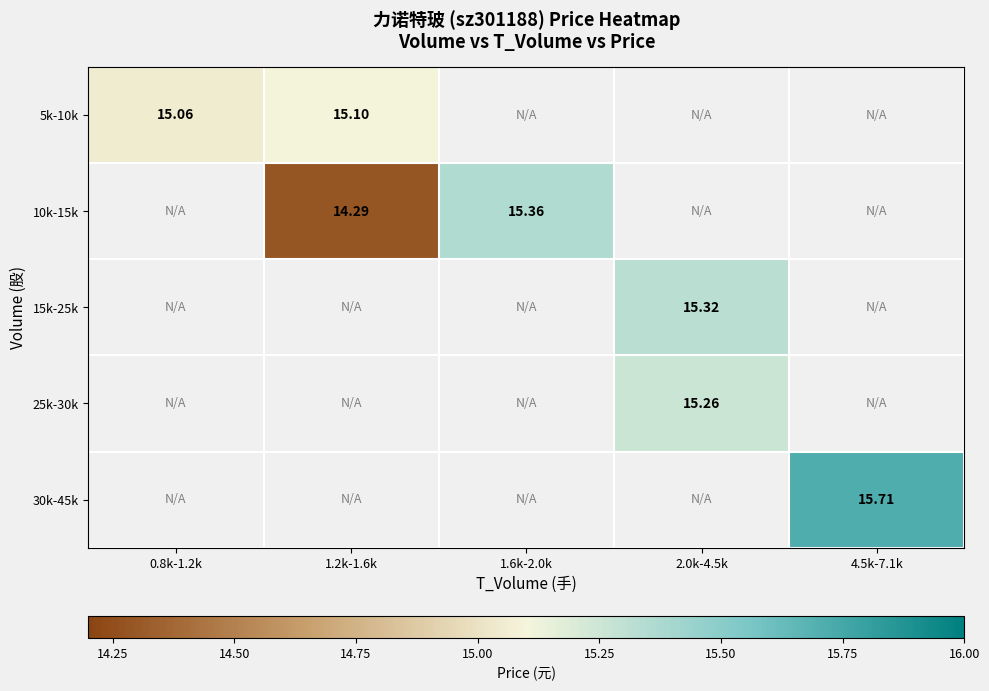

List the labels in order of 10k-15k value, largest first.

1.6k-2.0k, 2.0k-4.5k, 4.5k-7.1k, 0.8k-1.2k, 1.2k-1.6k